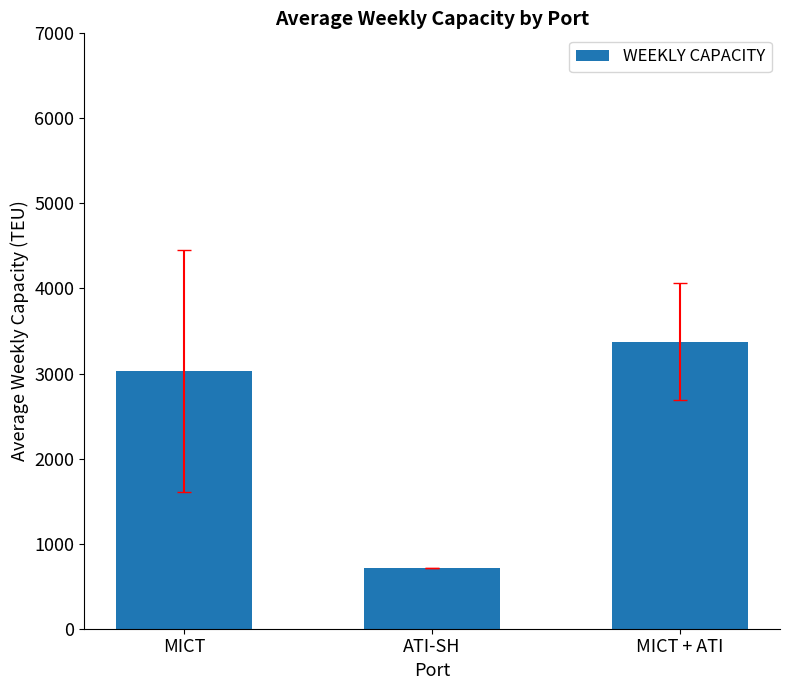

Which has a higher value, ATI-SH or MICT?

MICT